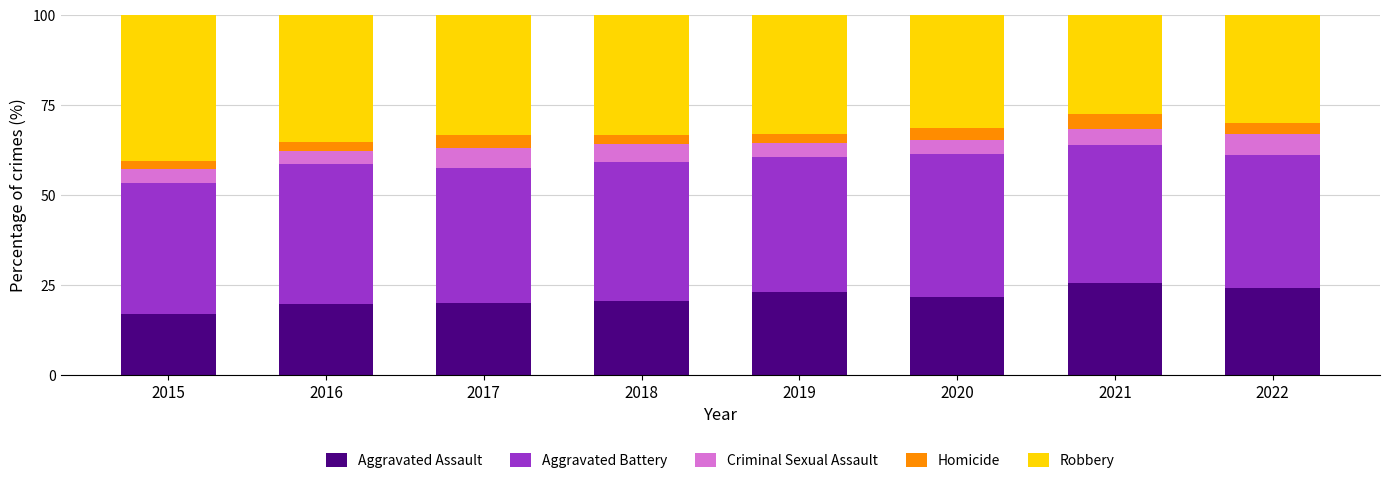

What is the total value across all series at 2020?

100.0